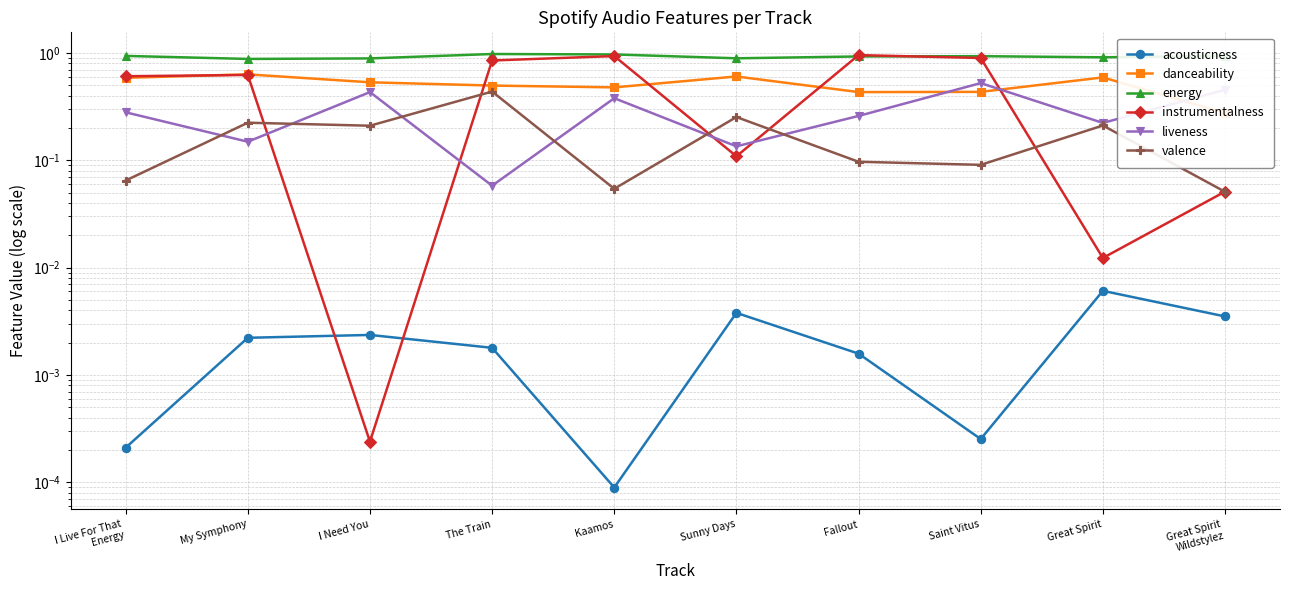

At which label is liveness closest to 0?

The Train